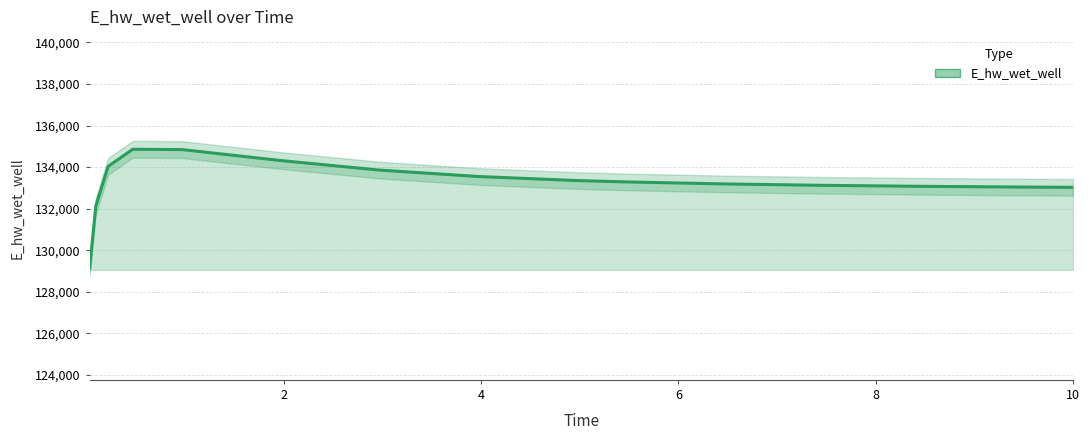

What is the change in value from 0.46875 to 4.96875?

-1504.1